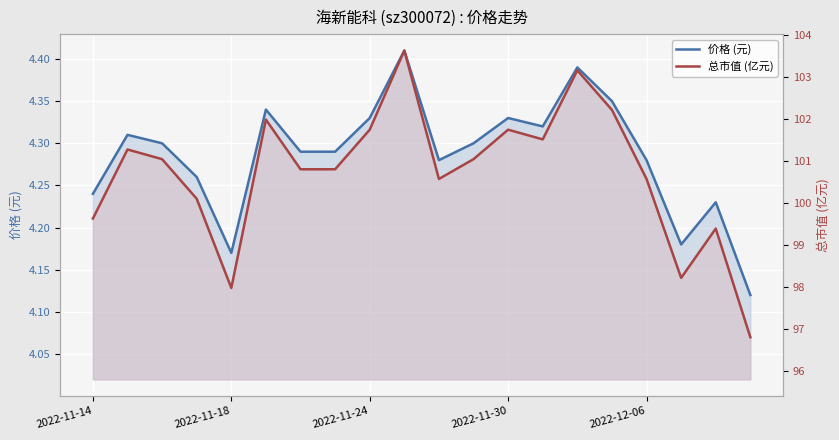

Between 12 and 10, which is larger?

12